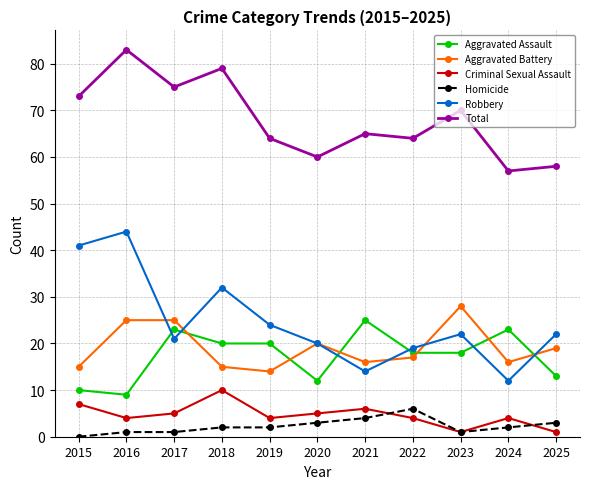

Which series changed the most between 2017 and 2020?

Total